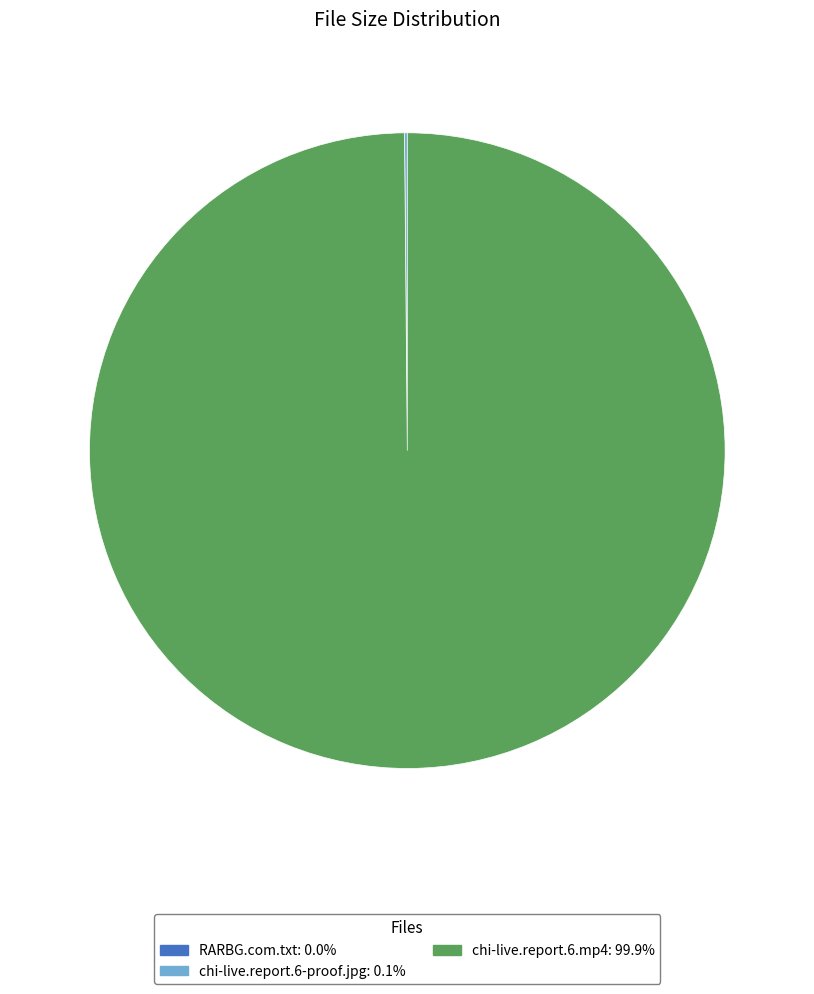

What is the majority slice?

chi-live.report.6.mp4